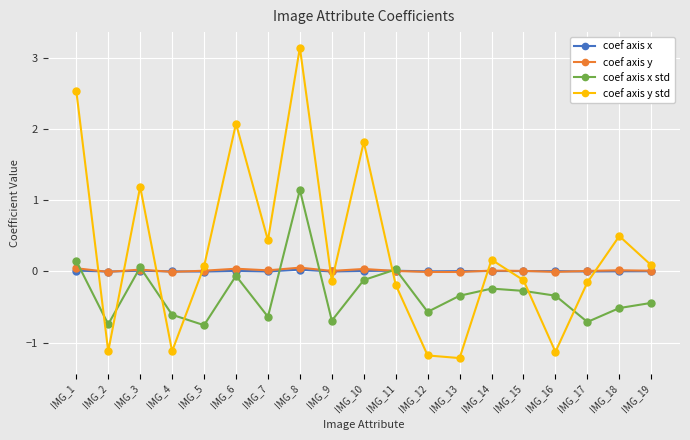

How many distinct data groups are displayed?

4